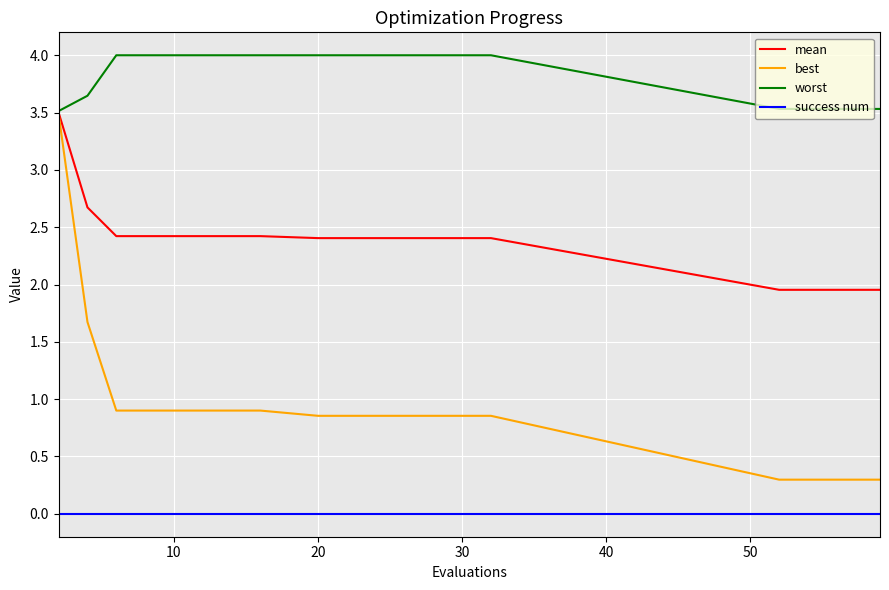

What is the sum of all best values?

18.0